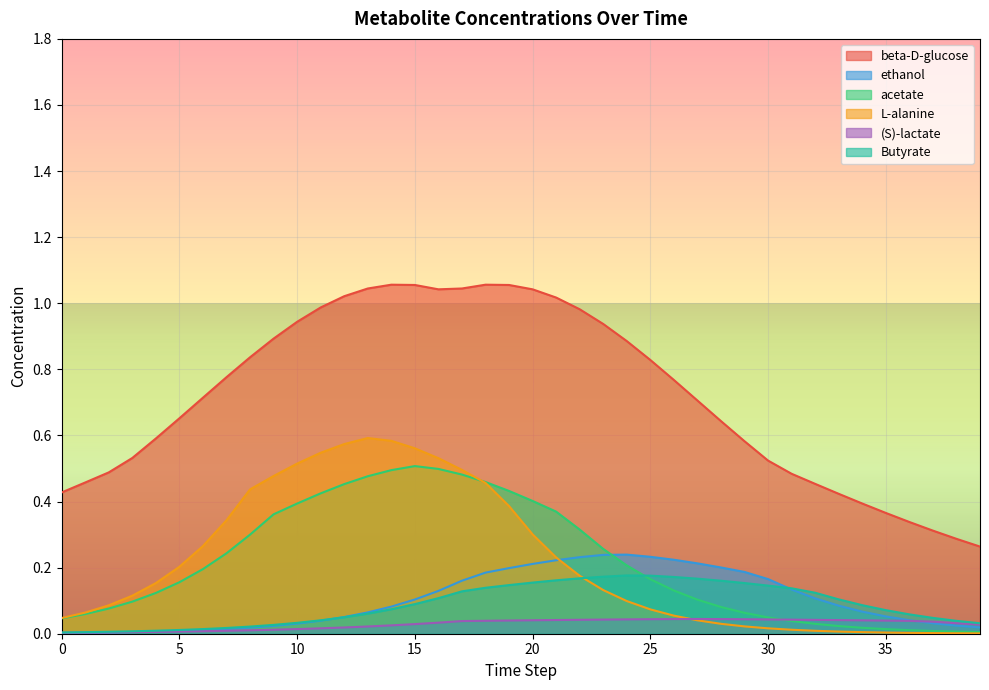

What is the difference between the maximum and second lowest values in the ethanol series?

0.2